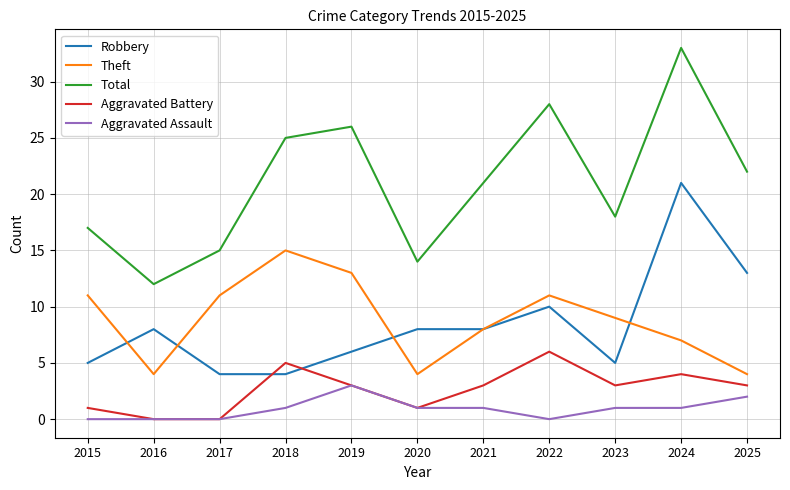

Which series changed the most between 2016 and 2024?

Total